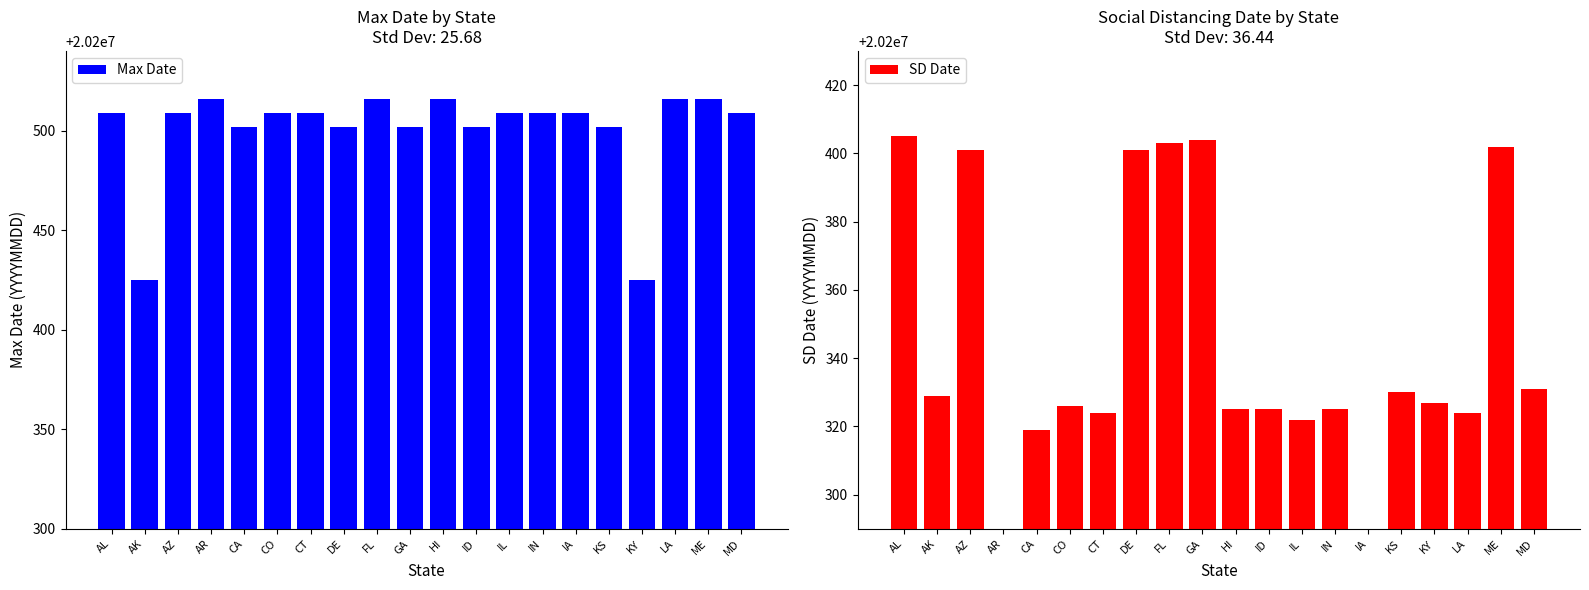

What are all the series names shown in the legend?

Max Date, SD Date